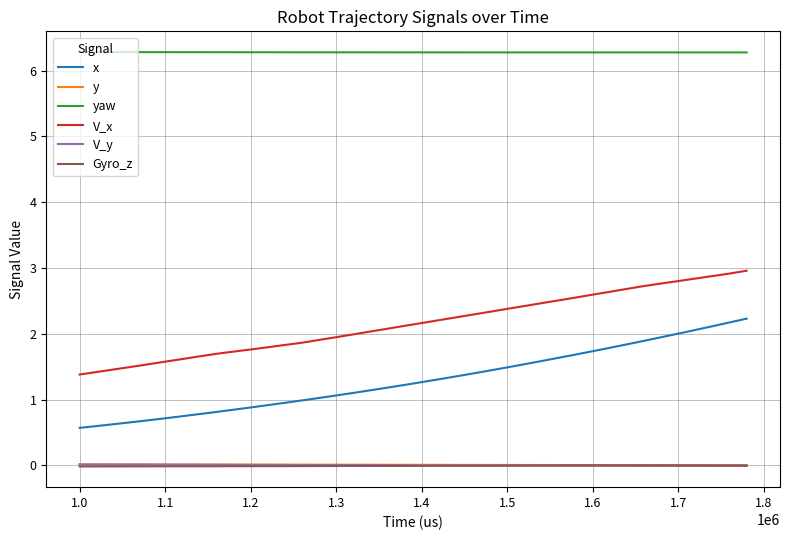

Which series has the widest spread of values?

x